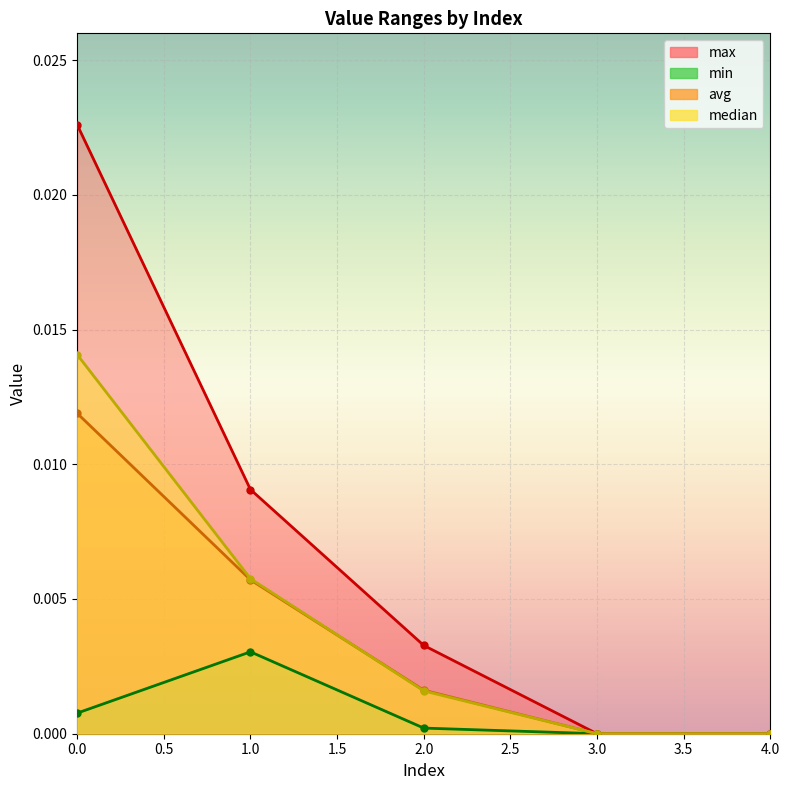

At which label is avg closest to 0?

3